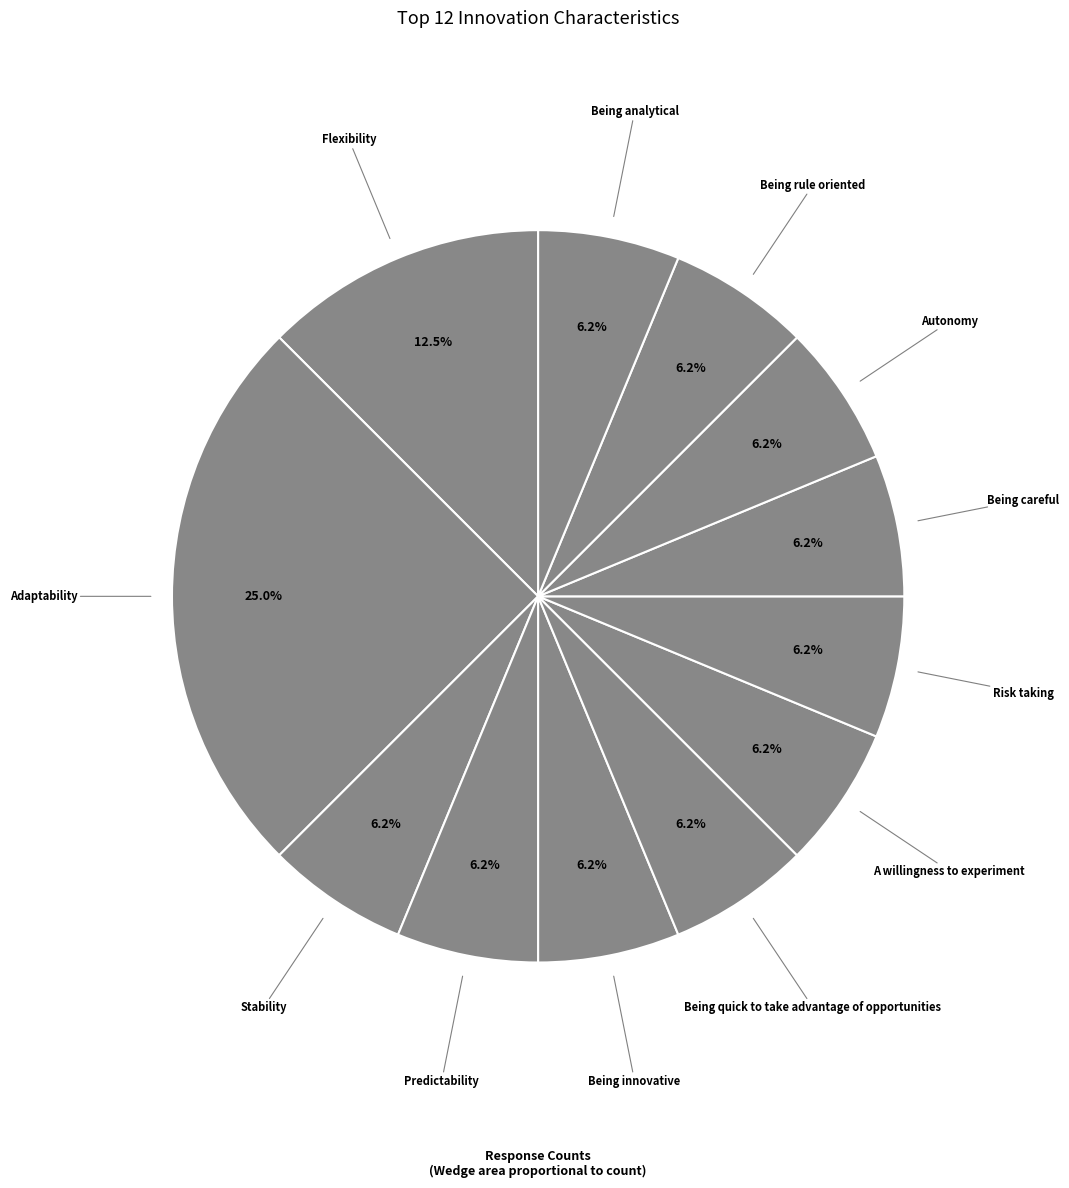

How many slices are in this pie chart?

12